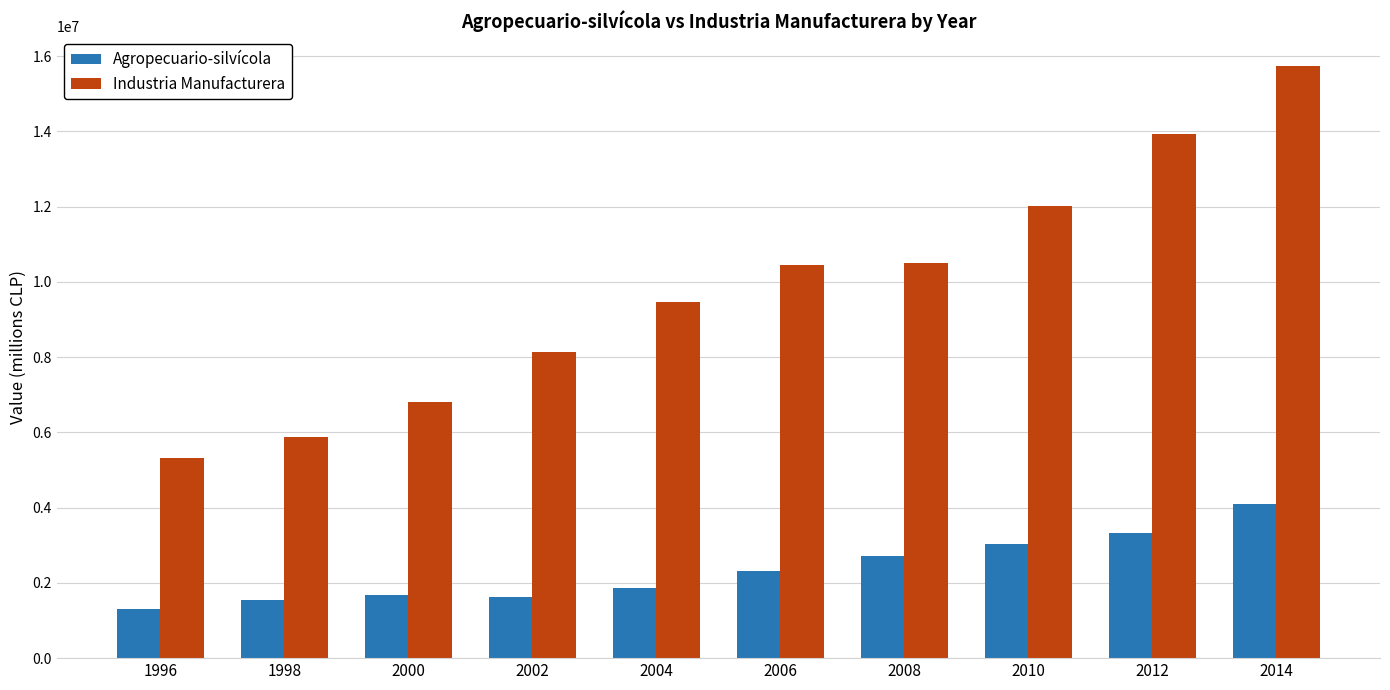

List the series in order of their overall mean, lowest first.

Agropecuario-silvícola, Industria Manufacturera